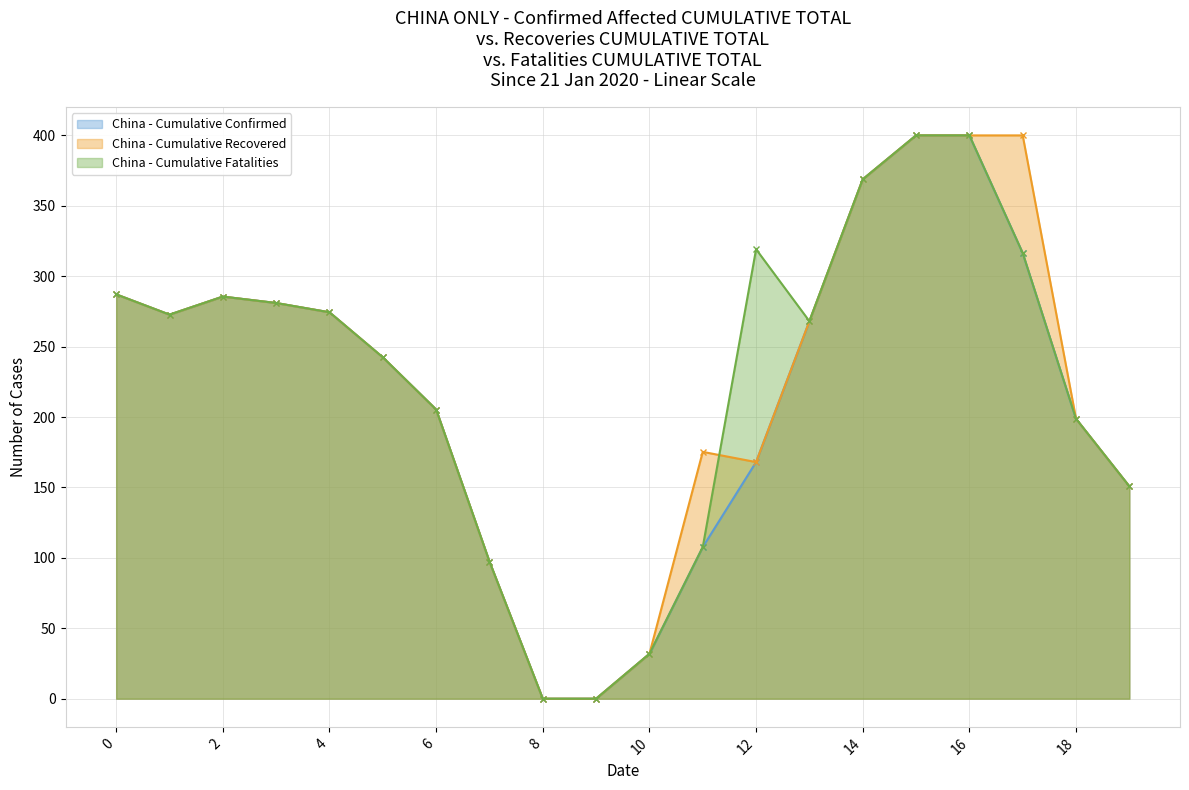

How many lines are shown in the chart?

3